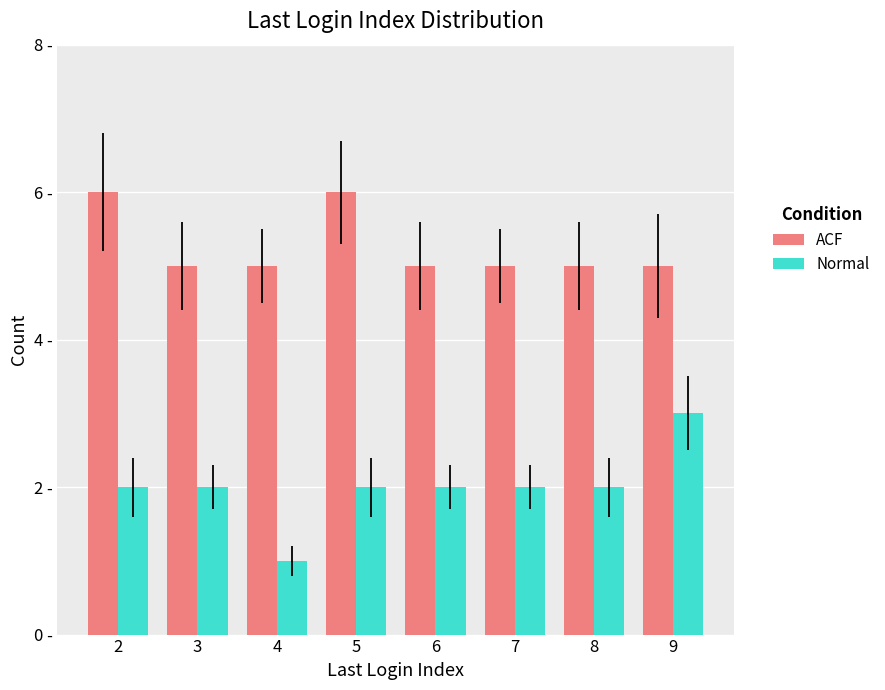

Does the chart contain stacked bars?

No